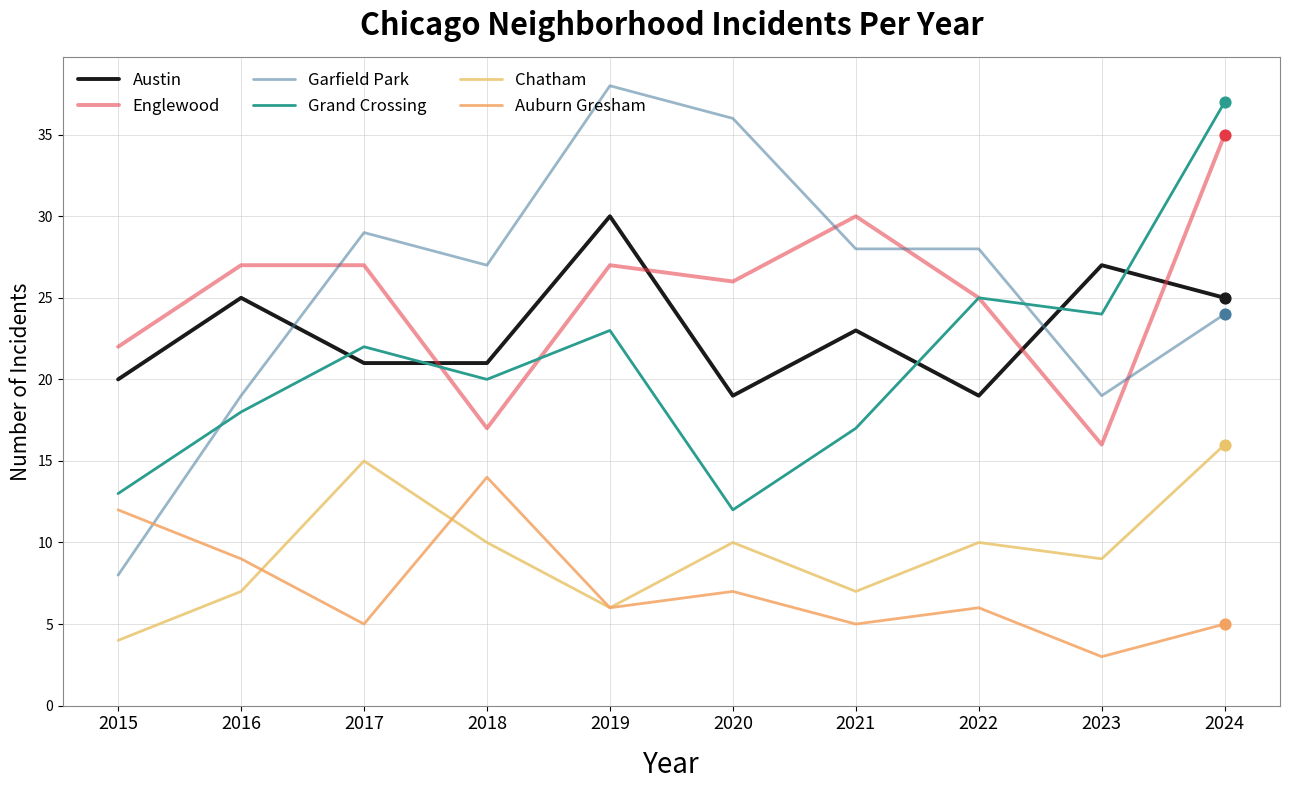

Which series has the largest total across all categories?

Garfield Park